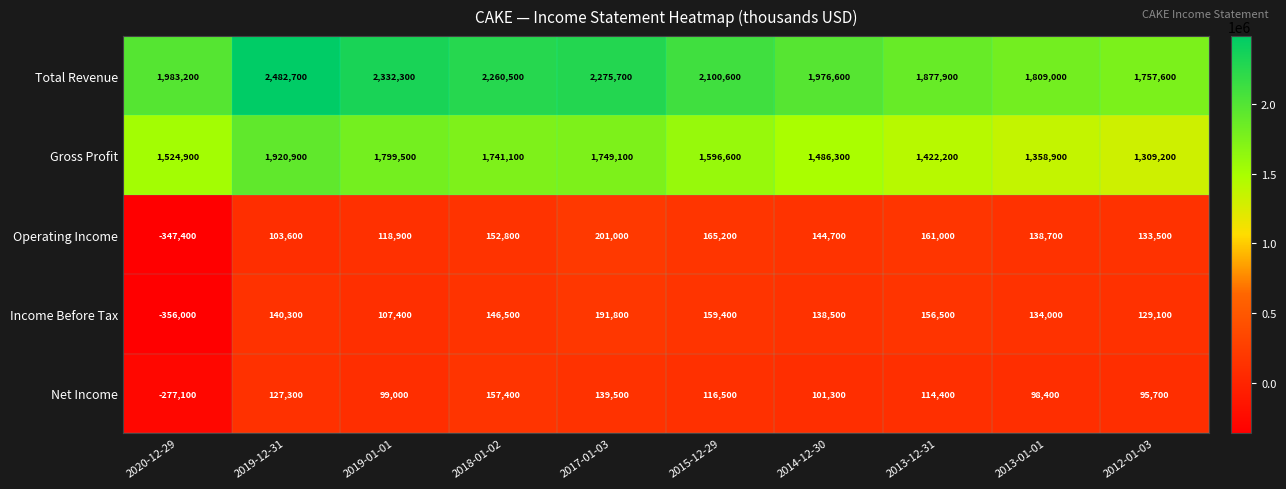

How many values in the Gross Profit series are below 1596600?

5